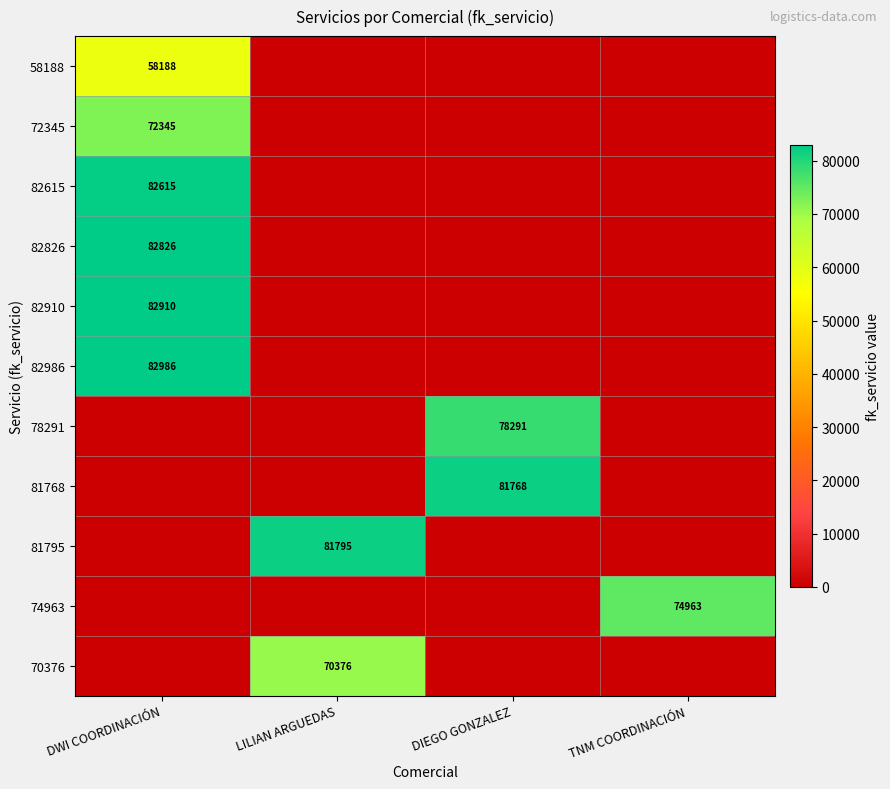

Is it true that 82910 equals 43554 at DWI COORDINACIÓN?

False